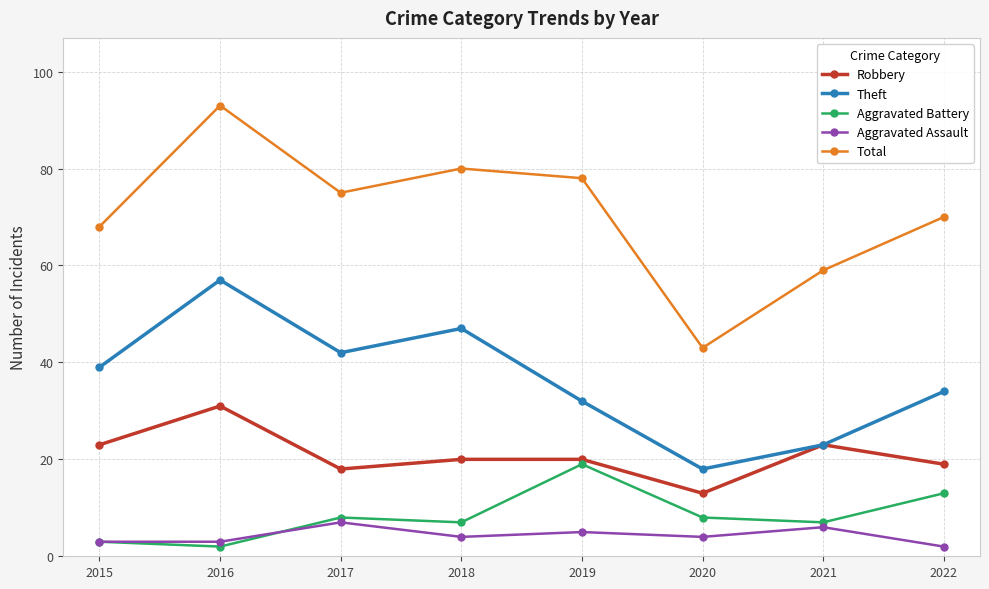

At which label does Total first exceed 75?

2016